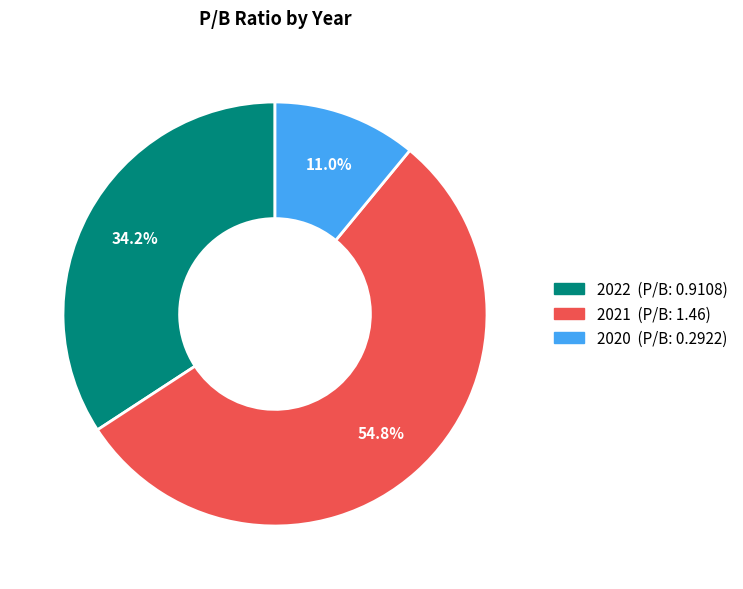

How many segments does this pie chart have?

3